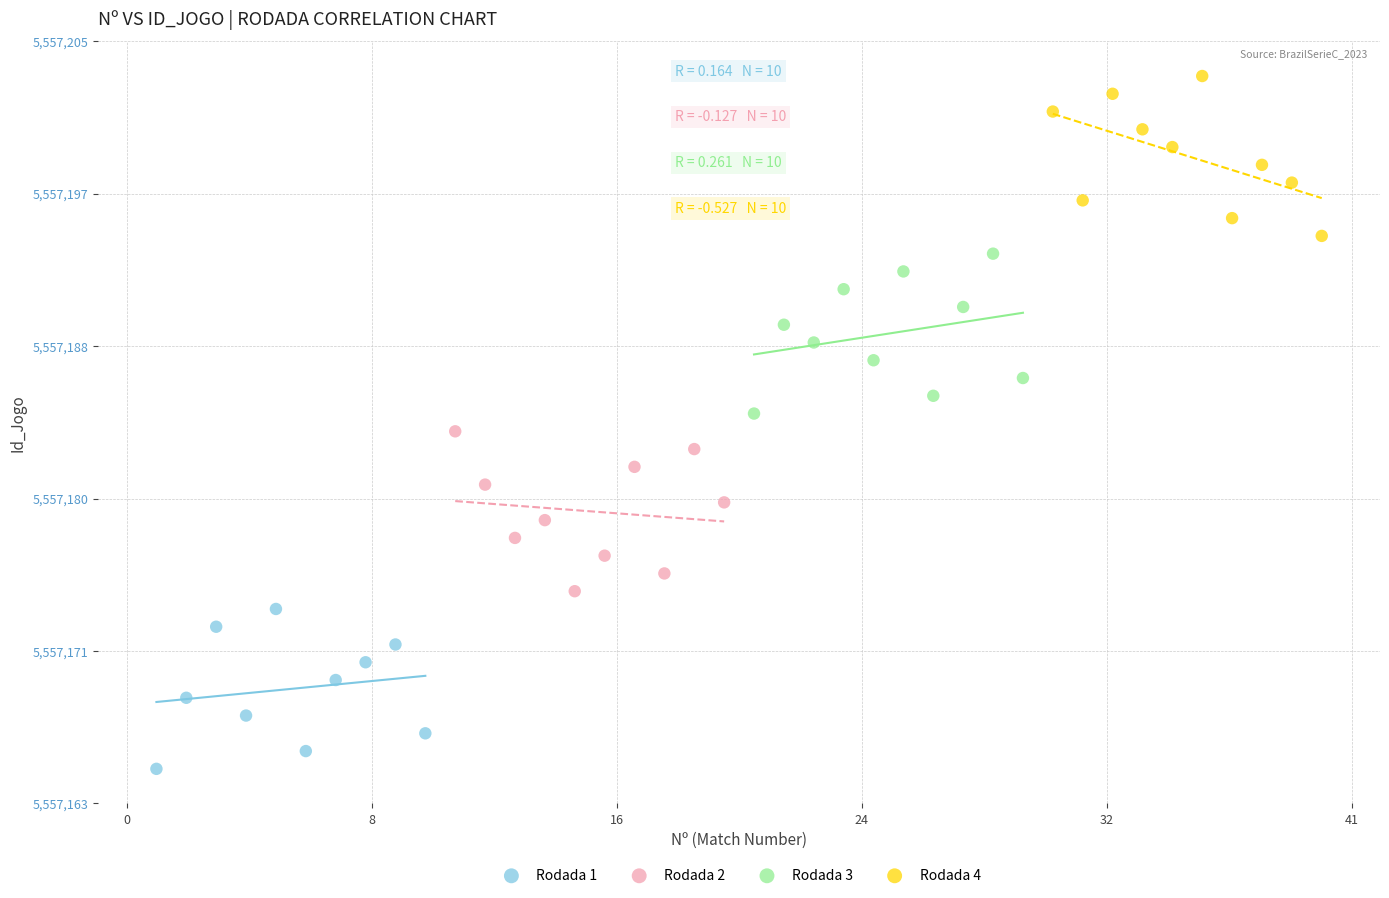

What are all the series names shown in the legend?

Rodada 1, Rodada 2, Rodada 3, Rodada 4